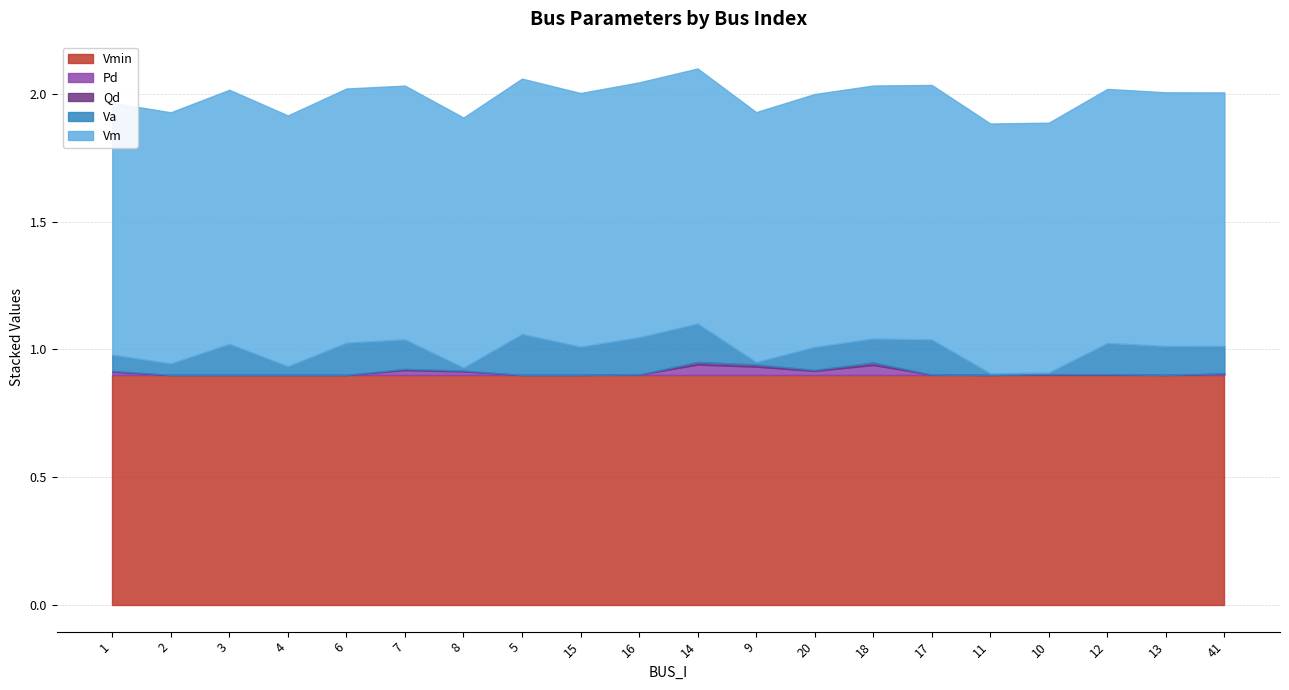

Does the chart have visible grid lines?

Yes